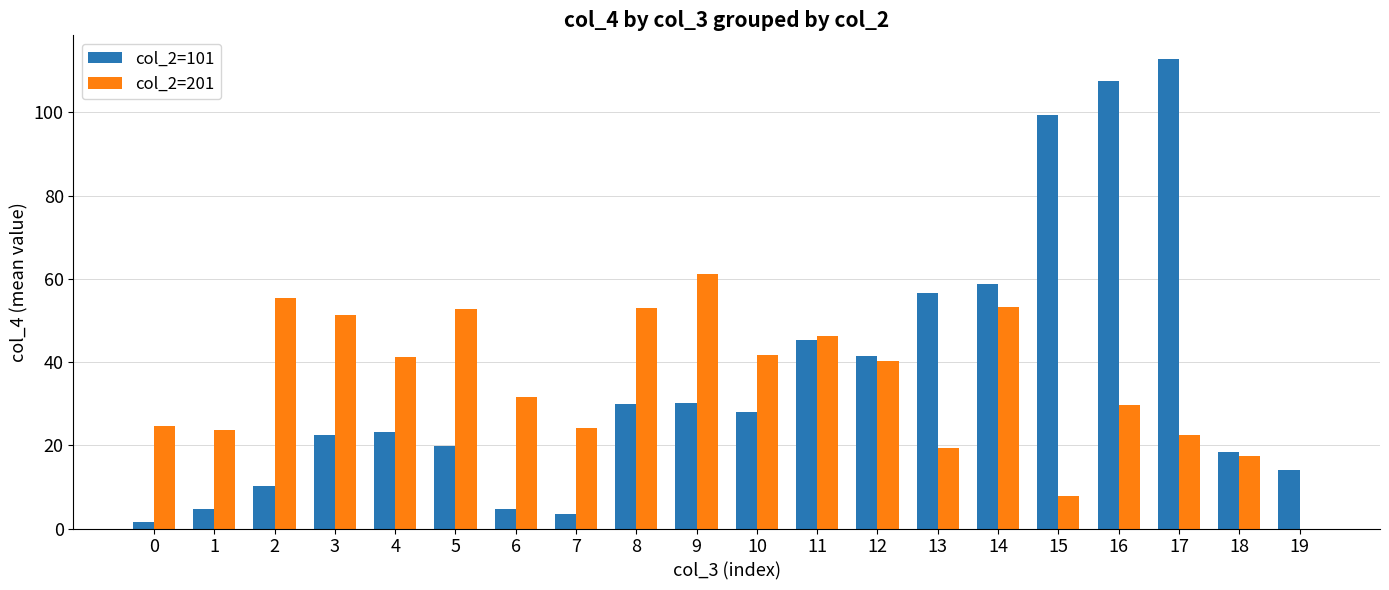

The value of col_2=201 at 17 is 22.4. True or false?

True